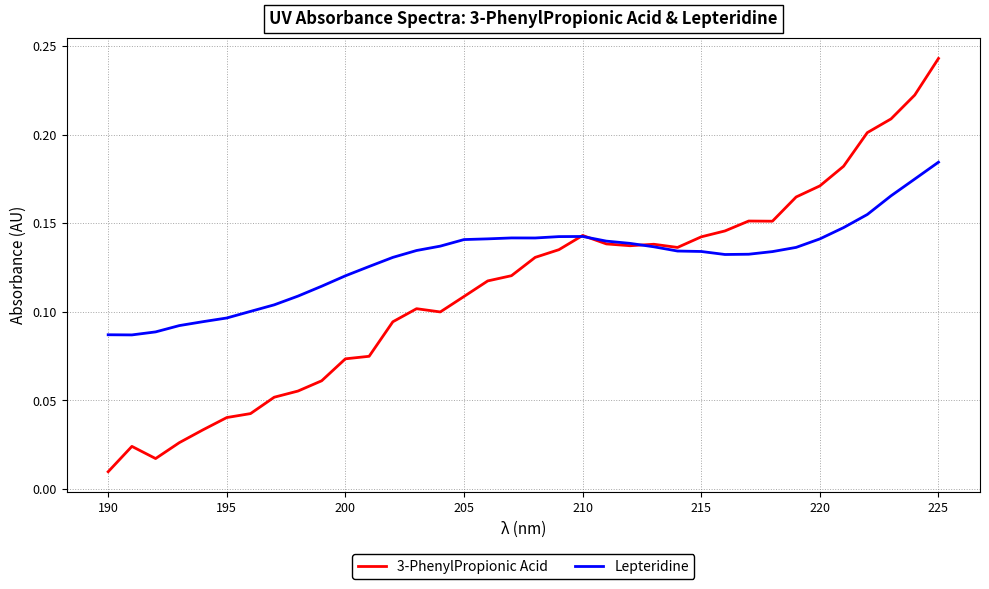

Rank the series by their average value, from lowest to highest.

3-PhenylPropionic Acid, Lepteridine